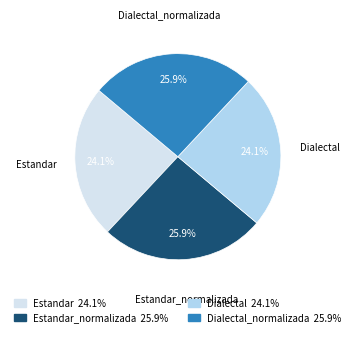

Approximately how many times larger is the value at Estandar compared to Dialectal_normalizada?

0.9